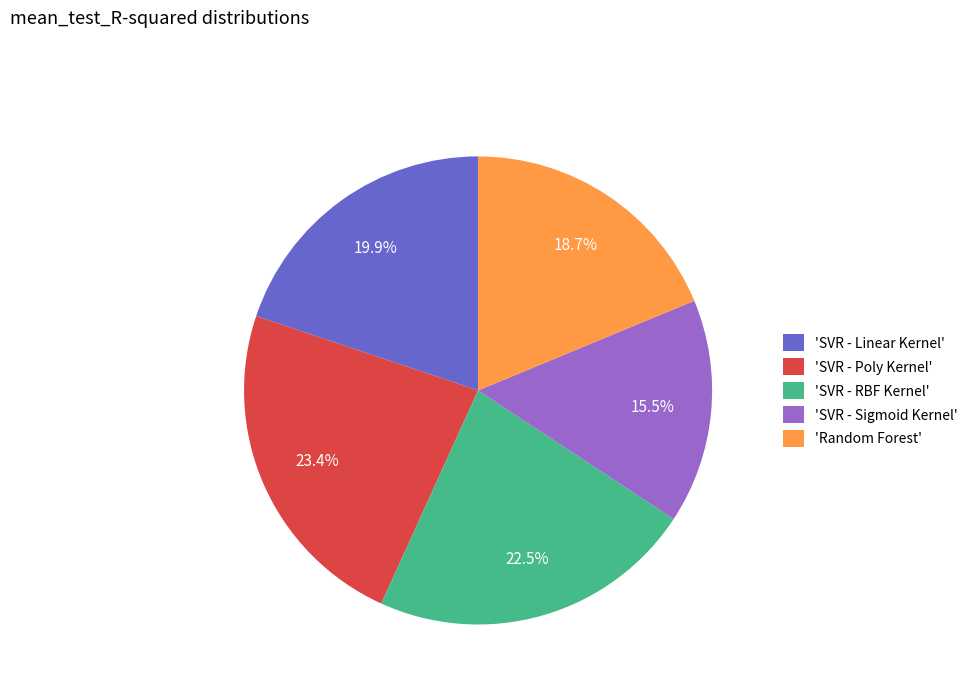

Which has a higher value, 'SVR - Sigmoid Kernel' or 'Random Forest'?

'Random Forest'